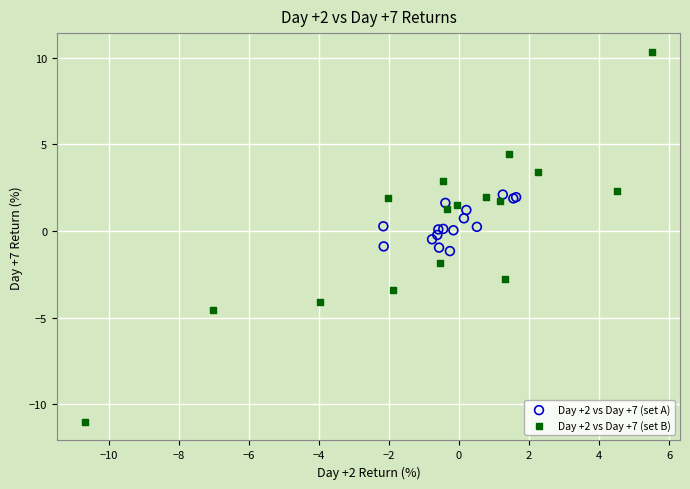

Which series contains the highest Y value?

Day +2 vs Day +7 (set B)